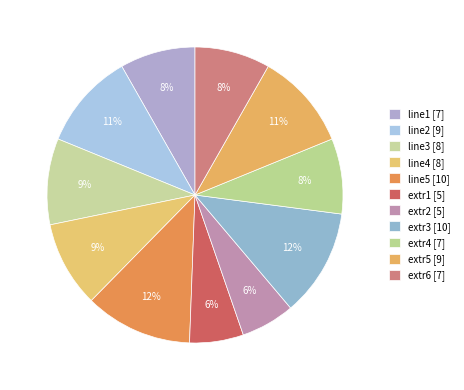

How many segments does this pie chart have?

11